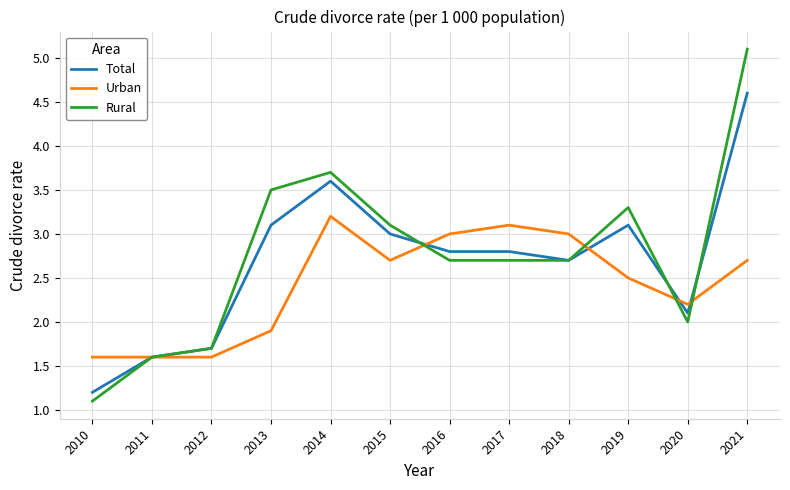

What is the minimum value shown in the chart?

1.1